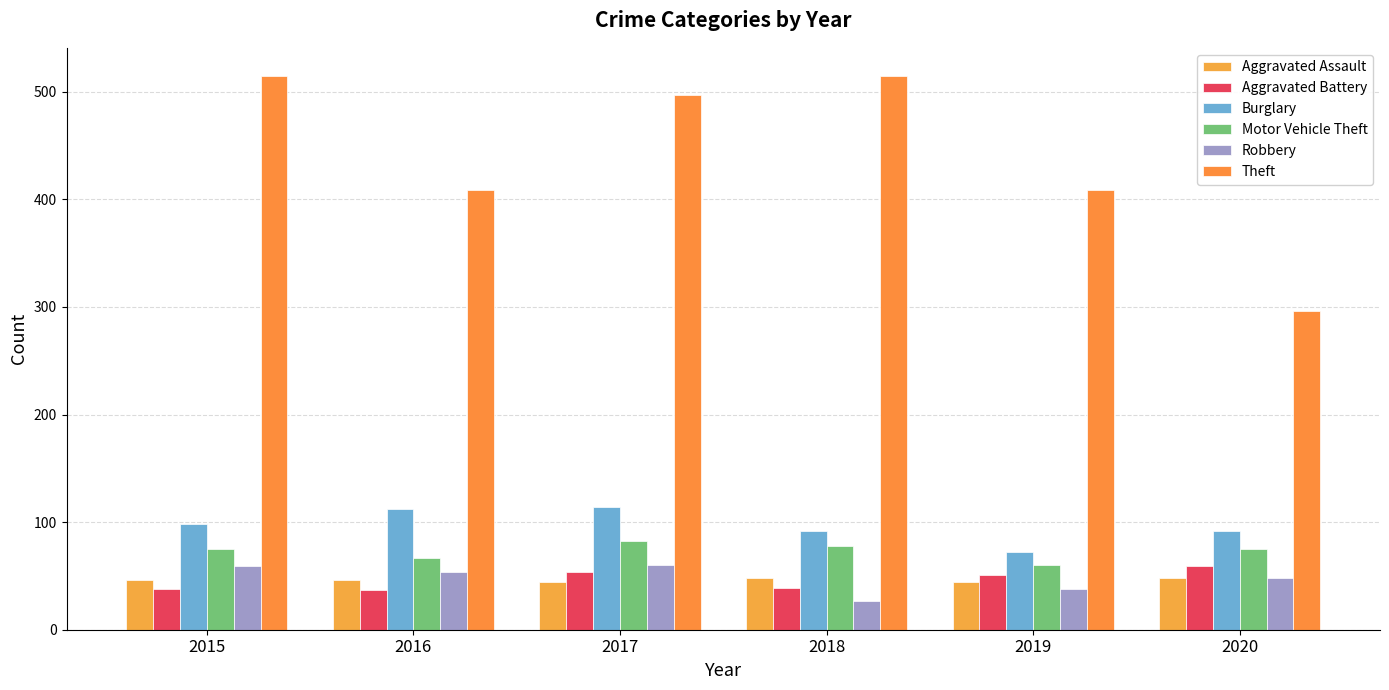

The value of Burglary at 2018 is 160. True or false?

False